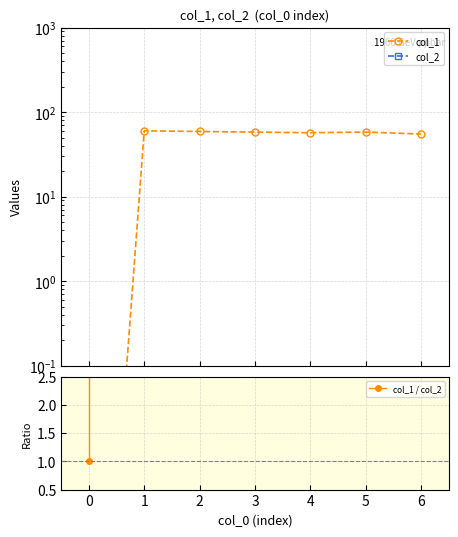

True or false: col_2 has more than 0 interior local peaks.

False